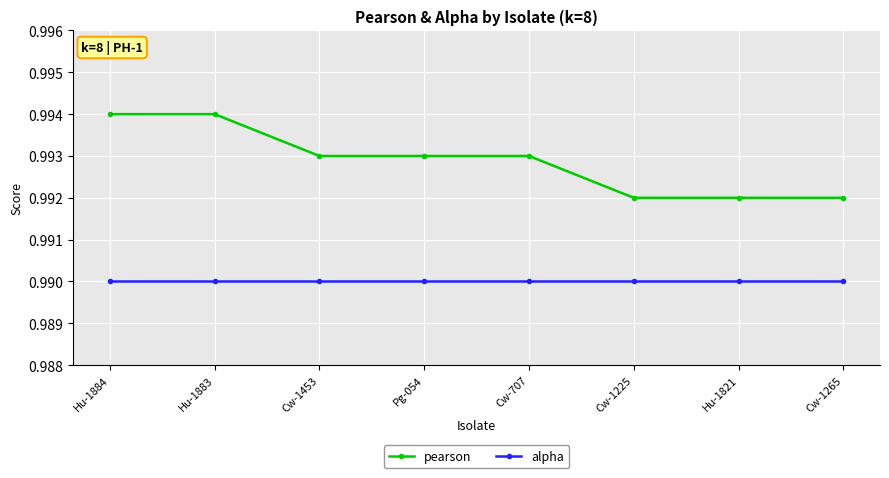

What is the sum of all alpha values?

7.9